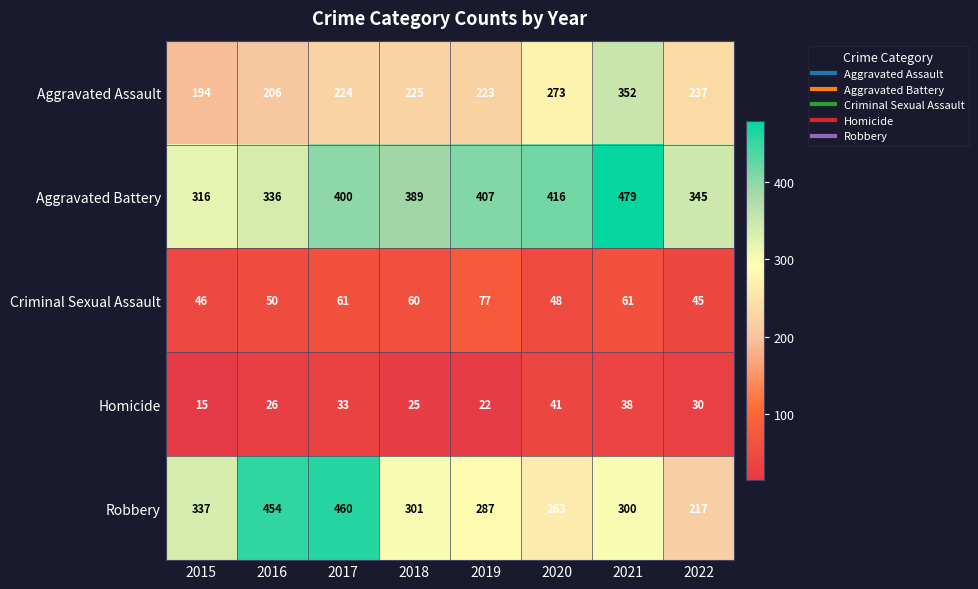

List the labels in order of Robbery value, smallest first.

2022, 2020, 2019, 2021, 2018, 2015, 2016, 2017